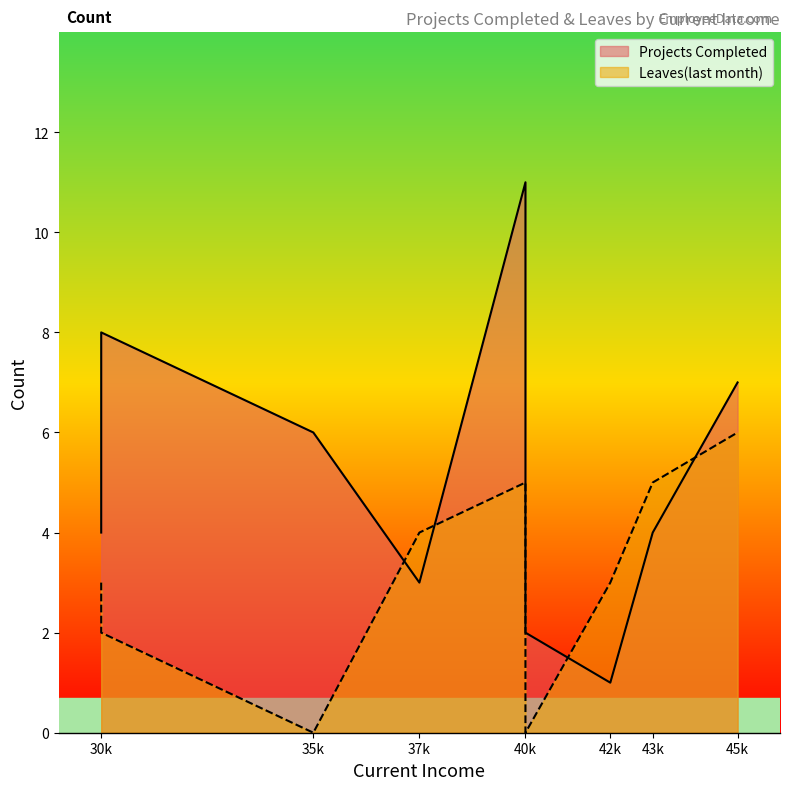

At which category is the sum across all series the highest?

40000